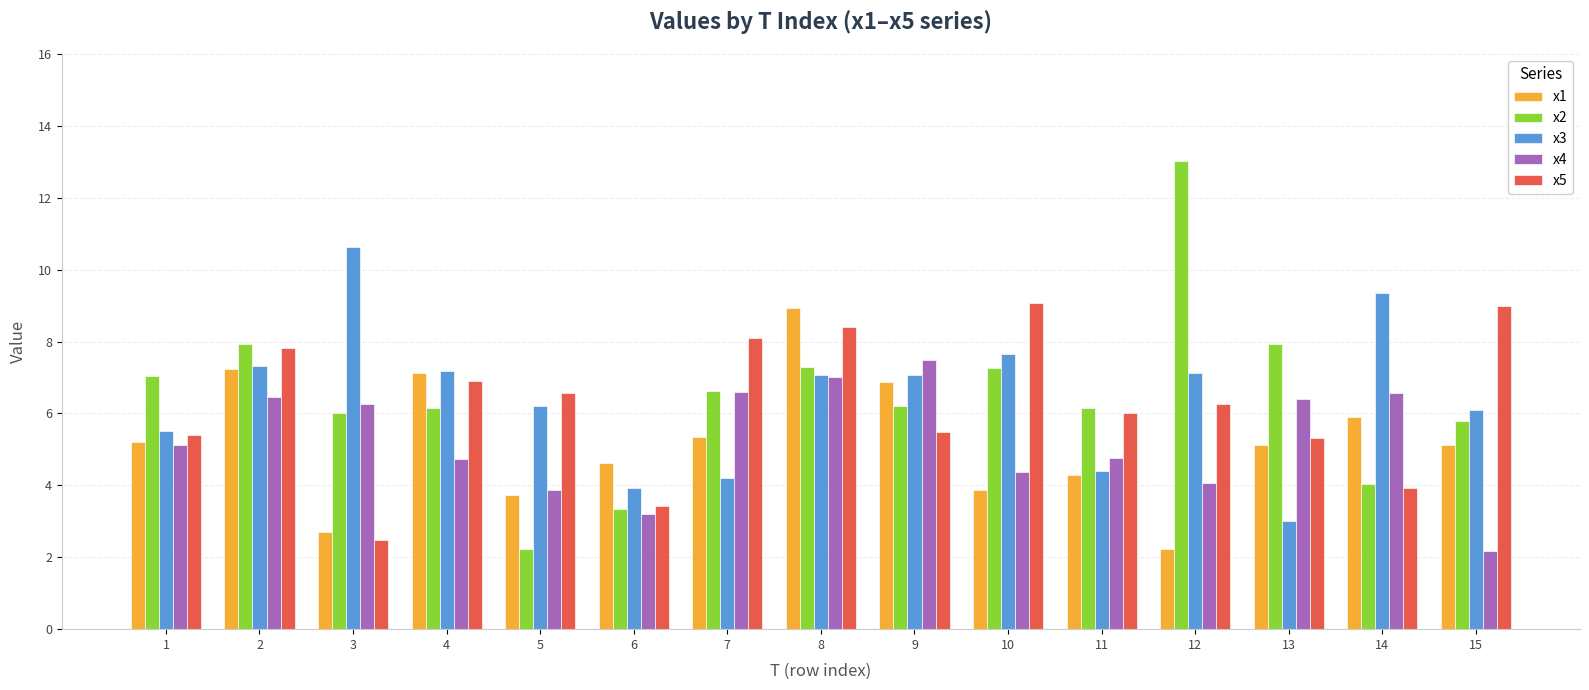

Does the chart contain stacked bars?

No